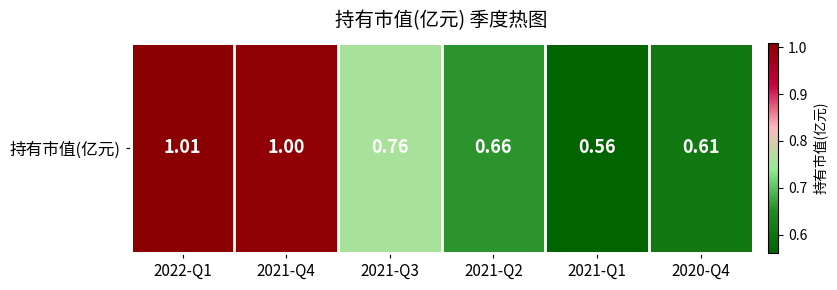

What is the difference between the values at 2021-Q2 and 2021-Q3?

0.1